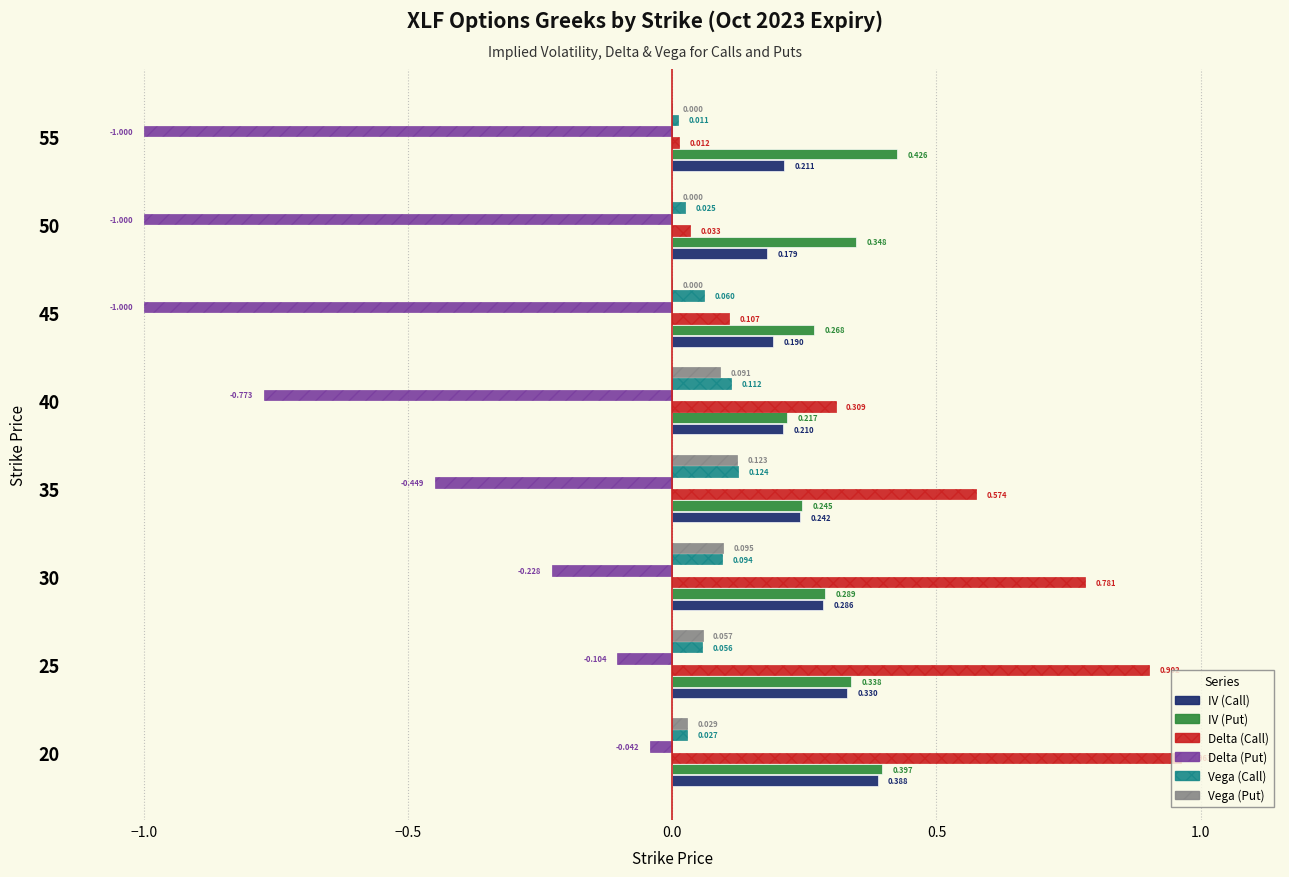

What is the total value across all series at 0.5?

1.1